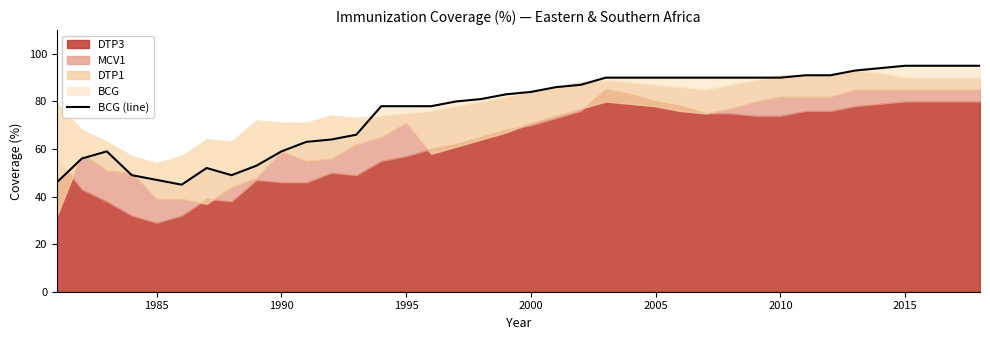

Is it true that the value at 2020 is 34?

False